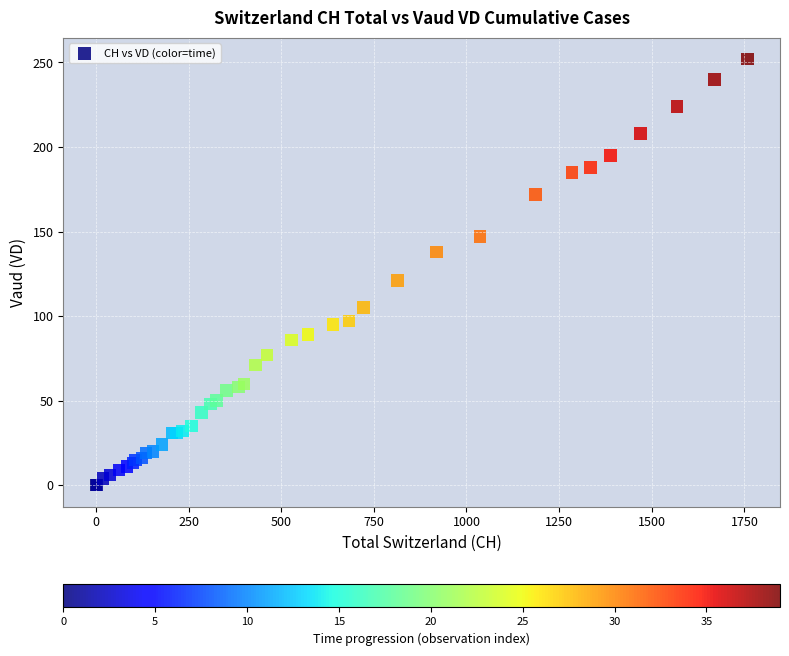

What Y value in the scatter plot is closest to 126?

121